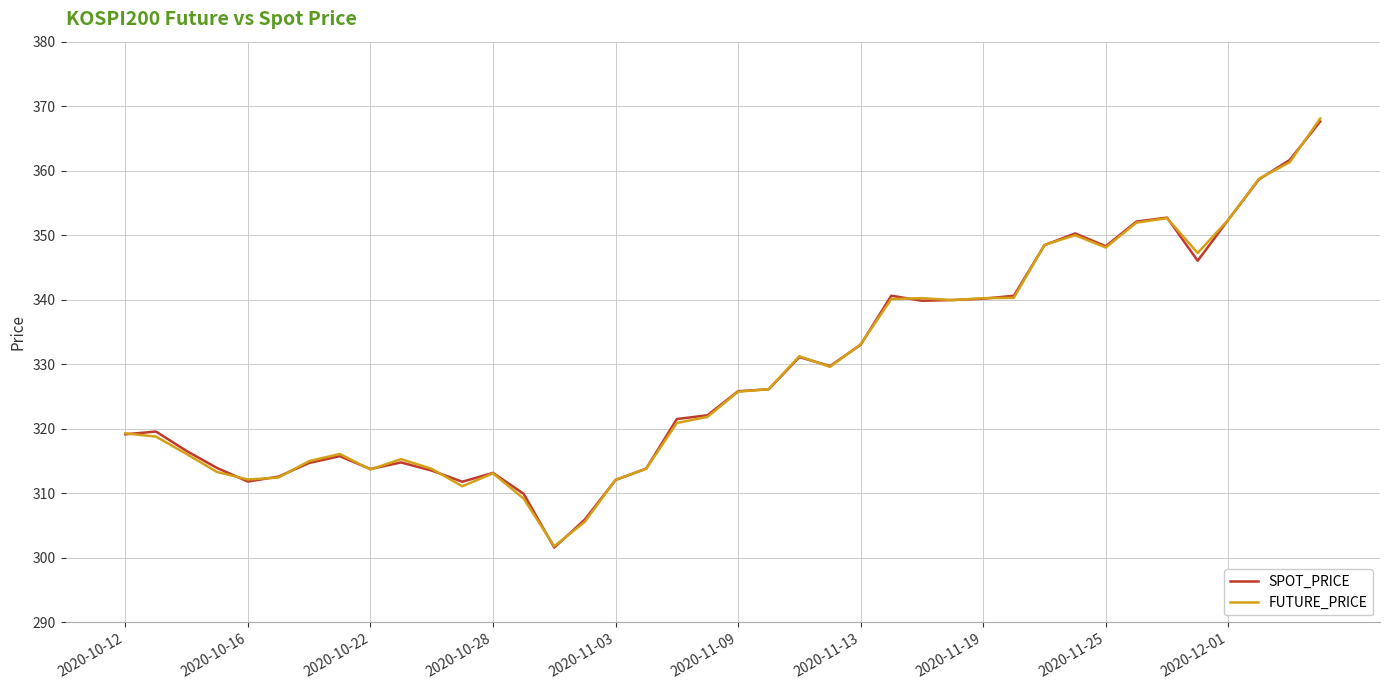

What is the difference between the second highest and second lowest values in the SPOT_PRICE series?

55.7